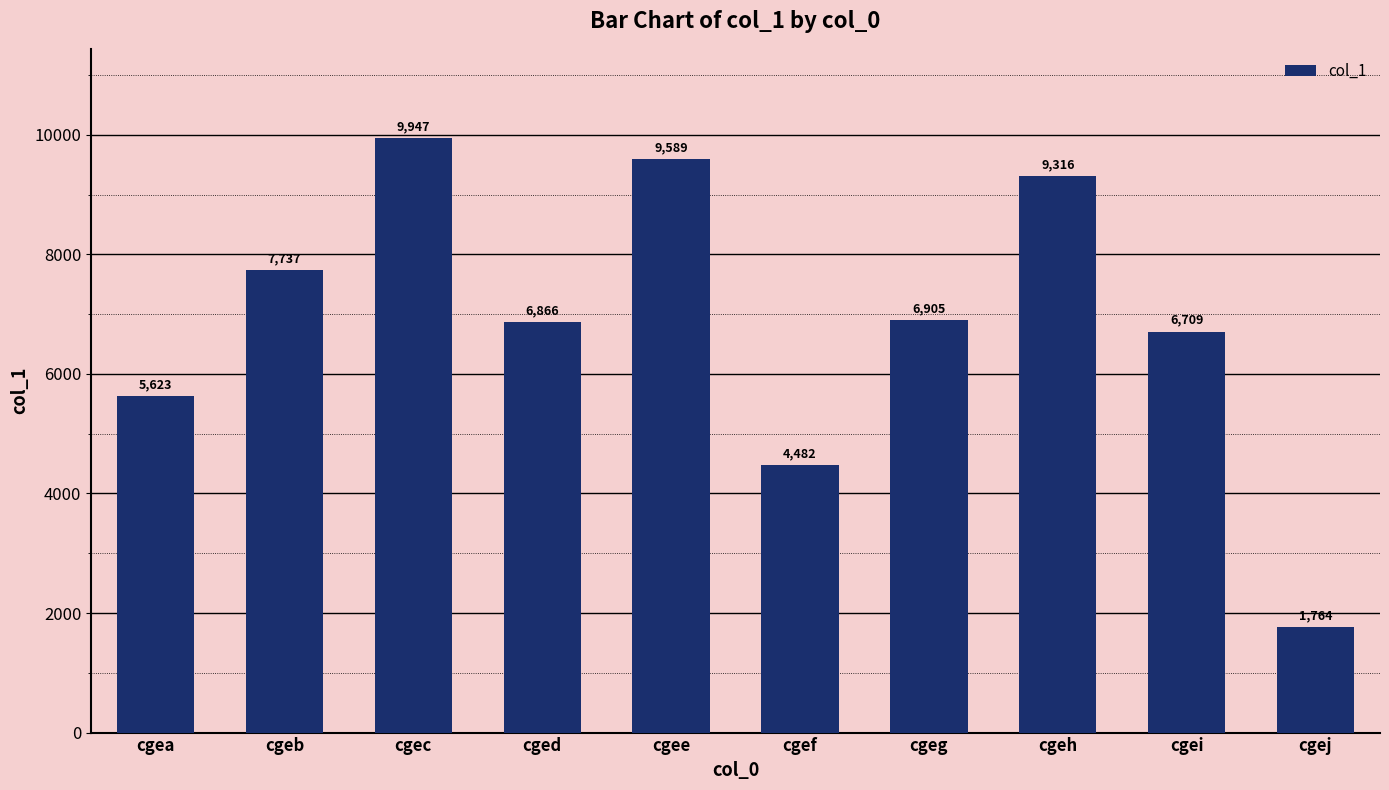

What is the difference between the second highest and second lowest values?

5107